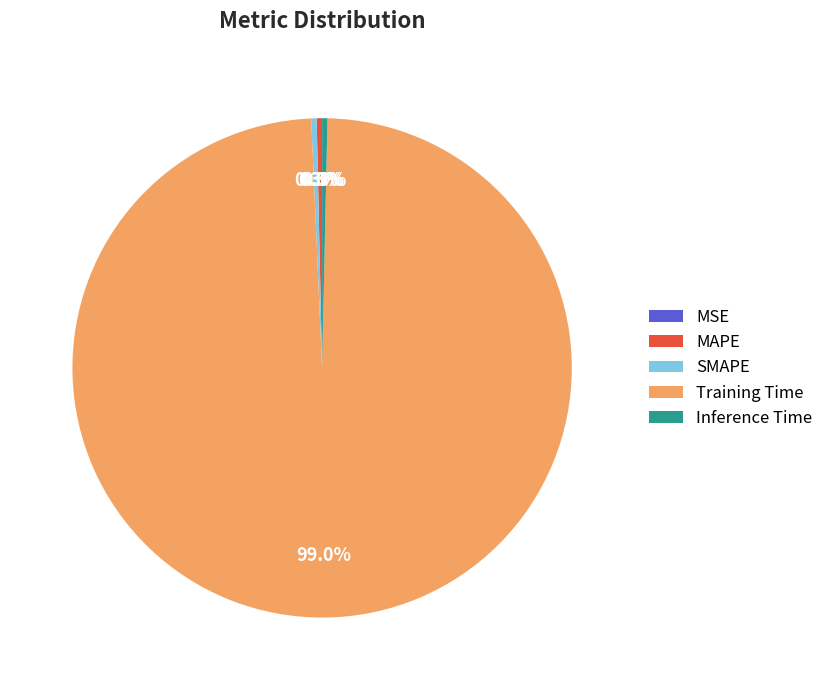

Is the sum of SMAPE and Training Time greater than half?

Yes